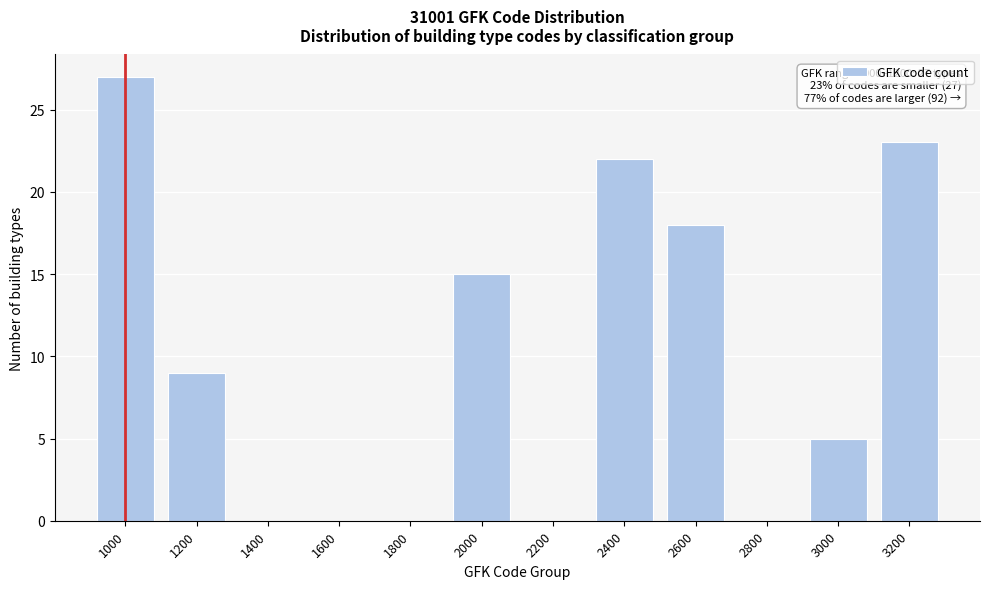

Reading left to right, list all the values displayed in this chart.

1000=27	1200=9	1400=0	1600=0	1800=0	2000=15	2200=0	2400=22	2600=18	2800=0	3000=5	3200=23